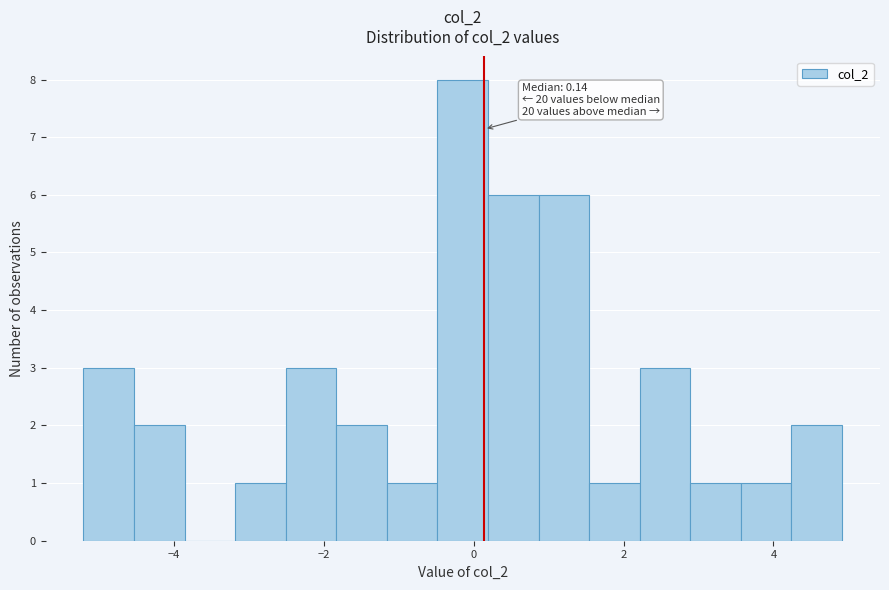

Around what value on the x-axis is the tallest bar? Give the approximate position of its centre, as read against the axis.

-0.2